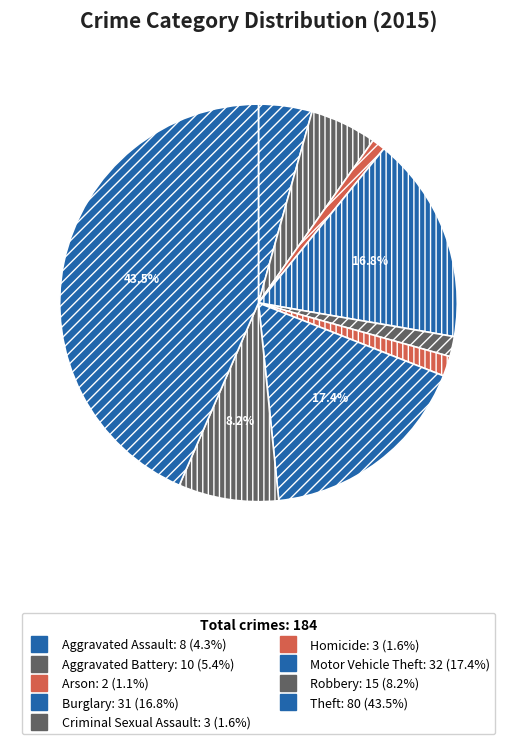

What is the ratio of the value at Theft to the value at Homicide?

26.7